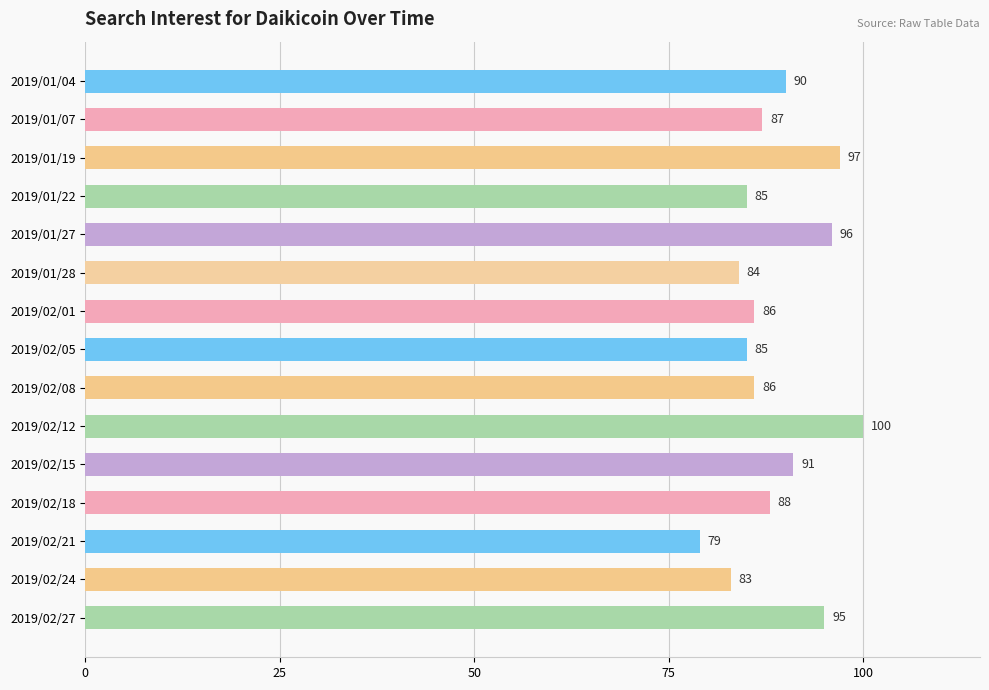

What is the sum of the values at 2019/02/08 and 2019/02/21?

165